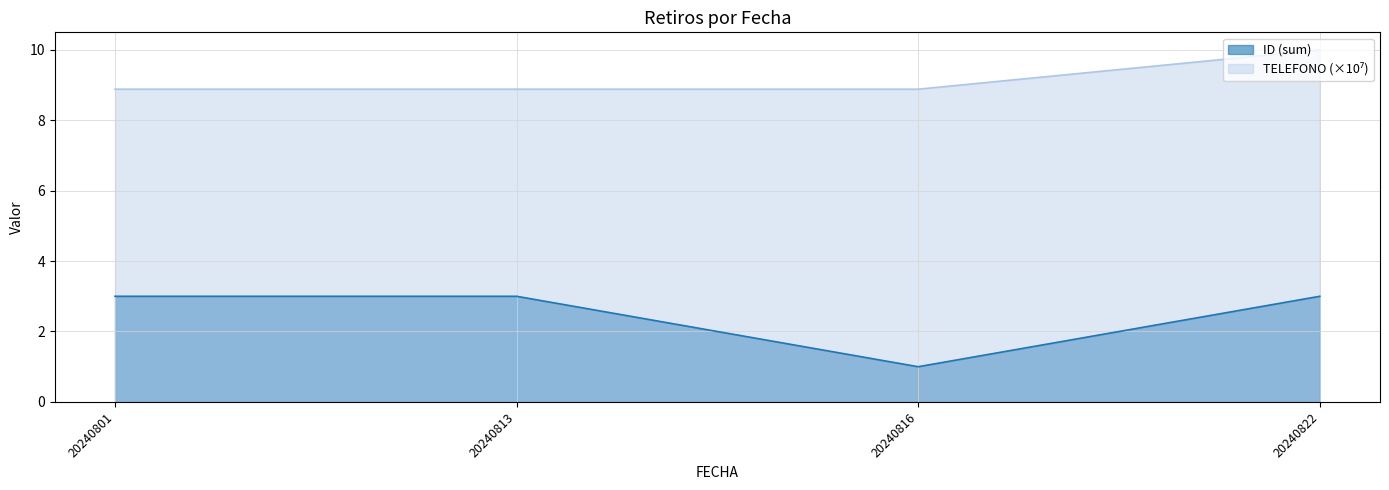

True or false: the data shows 2.0 at 20240813.

False